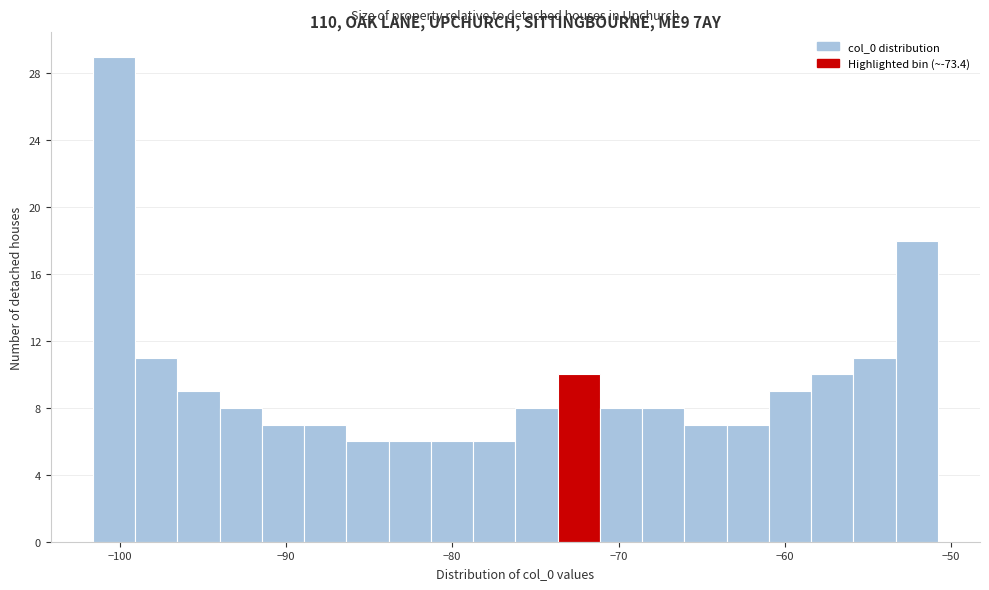

Read against the x-axis, roughly where is the centre of the tallest bar?

-100